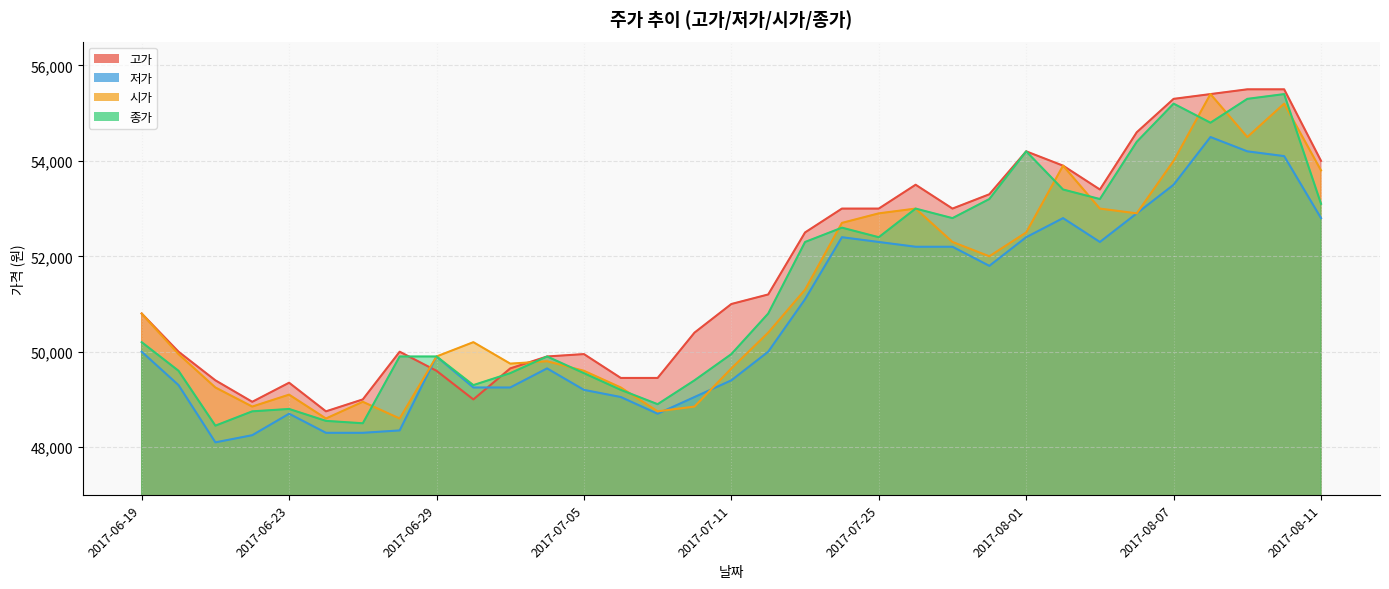

Reading left to right, extract all data points from this chart.

고가: 2017-06-19=50800	2017-06-20=50000	2017-06-21=49400	2017-06-22=48950	2017-06-23=49350	2017-06-26=48750	2017-06-27=49000	2017-06-28=50000	2017-06-29=49600	2017-06-30=49000	2017-07-03=49650	2017-07-04=49900	2017-07-05=49950	2017-07-06=49450	2017-07-07=49450	2017-07-10=50400	2017-07-11=51000	2017-07-12=51200	2017-07-21=52500	2017-07-24=53000	2017-07-25=53000	2017-07-26=53500	2017-07-27=53000	2017-07-31=53300	2017-08-01=54200	2017-08-02=53900	2017-08-03=53400	2017-08-04=54600	2017-08-07=55300	2017-08-08=55400	2017-08-09=55500	2017-08-10=55500	2017-08-11=54000
저가: 2017-06-19=50000	2017-06-20=49300	2017-06-21=48100	2017-06-22=48250	2017-06-23=48700	2017-06-26=48300	2017-06-27=48300	2017-06-28=48350	2017-06-29=49900	2017-06-30=49250	2017-07-03=49250	2017-07-04=49650	2017-07-05=49200	2017-07-06=49050	2017-07-07=48700	2017-07-10=49050	2017-07-11=49400	2017-07-12=50000	2017-07-21=51100	2017-07-24=52400	2017-07-25=52300	2017-07-26=52200	2017-07-27=52200	2017-07-31=51800	2017-08-01=52400	2017-08-02=52800	2017-08-03=52300	2017-08-04=52900	2017-08-07=53500	2017-08-08=54500	2017-08-09=54200	2017-08-10=54100	2017-08-11=52800
시가: 2017-06-19=50800	2017-06-20=49950	2017-06-21=49250	2017-06-22=48850	2017-06-23=49100	2017-06-26=48600	2017-06-27=48950	2017-06-28=48600	2017-06-29=49900	2017-06-30=50200	2017-07-03=49750	2017-07-04=49800	2017-07-05=49600	2017-07-06=49250	2017-07-07=48750	2017-07-10=48850	2017-07-11=49650	2017-07-12=50400	2017-07-21=51300	2017-07-24=52700	2017-07-25=52900	2017-07-26=53000	2017-07-27=52300	2017-07-31=52000	2017-08-01=52500	2017-08-02=53900	2017-08-03=53000	2017-08-04=52900	2017-08-07=54000	2017-08-08=55400	2017-08-09=54500	2017-08-10=55200	2017-08-11=53800
종가: 2017-06-19=50200	2017-06-20=49600	2017-06-21=48450	2017-06-22=48750	2017-06-23=48800	2017-06-26=48550	2017-06-27=48500	2017-06-28=49900	2017-06-29=49900	2017-06-30=49300	2017-07-03=49550	2017-07-04=49900	2017-07-05=49550	2017-07-06=49200	2017-07-07=48900	2017-07-10=49400	2017-07-11=49950	2017-07-12=50800	2017-07-21=52300	2017-07-24=52600	2017-07-25=52400	2017-07-26=53000	2017-07-27=52800	2017-07-31=53200	2017-08-01=54200	2017-08-02=53400	2017-08-03=53200	2017-08-04=54400	2017-08-07=55200	2017-08-08=54800	2017-08-09=55300	2017-08-10=55400	2017-08-11=53100